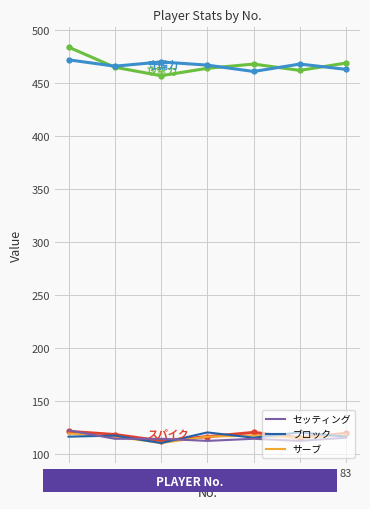

What is the total value across all series at 79?

1373